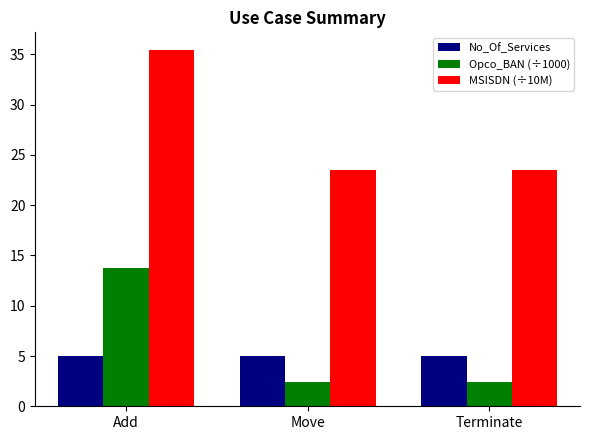

Reading left to right, transcribe all the data shown in this chart.

No_Of_Services: 5.0	5.0	5.0
Opco_BAN (÷1000): 13.8	2.4	2.4
MSISDN (÷10M): 35.4	23.5	23.5